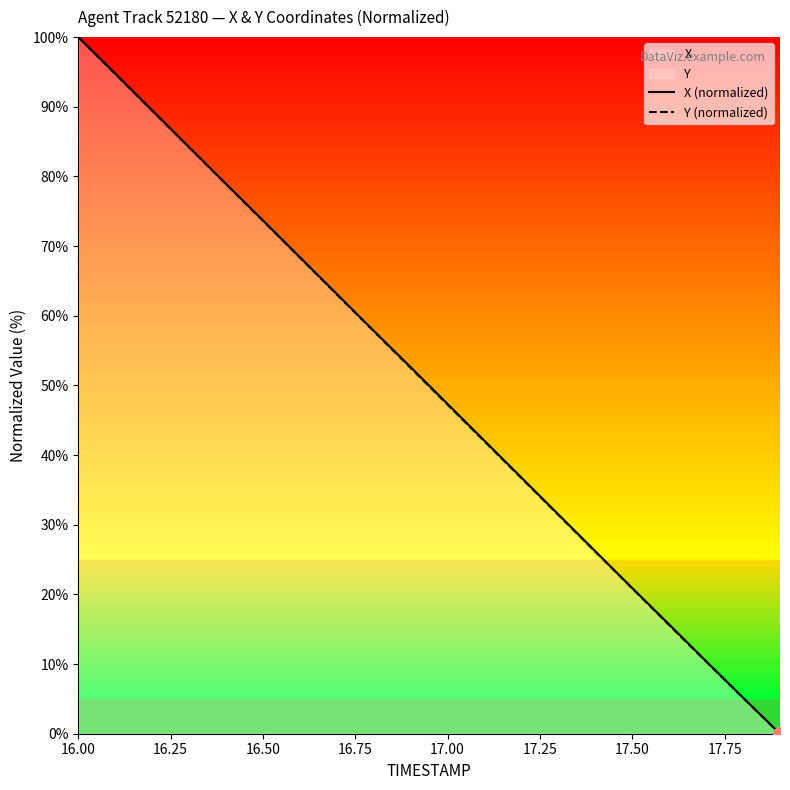

At which category is the sum across all series the highest?

16.00